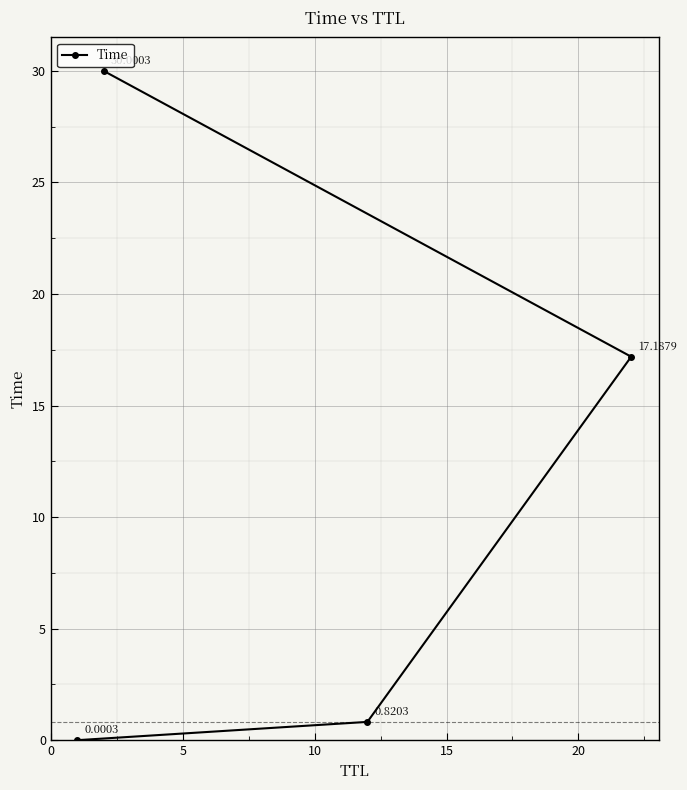

What is the difference between the maximum and minimum values?

30.0